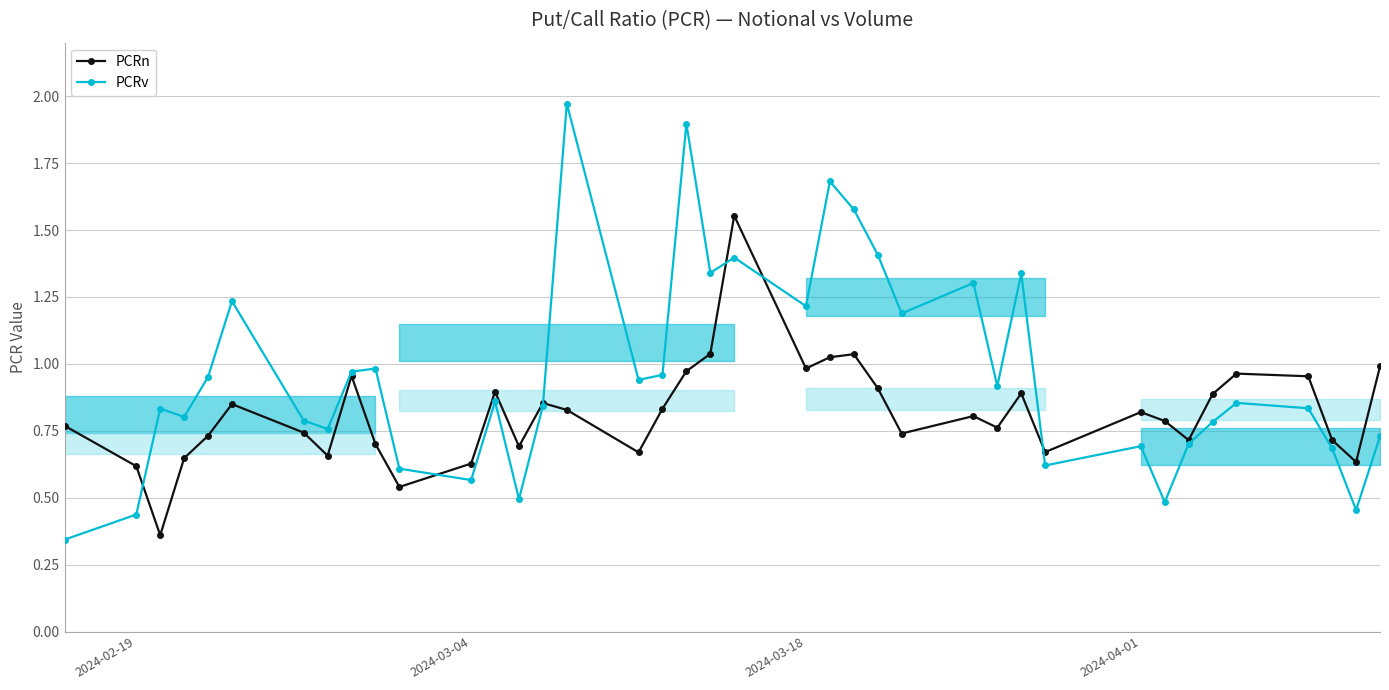

At how many categories does at least one series exceed 0?

39